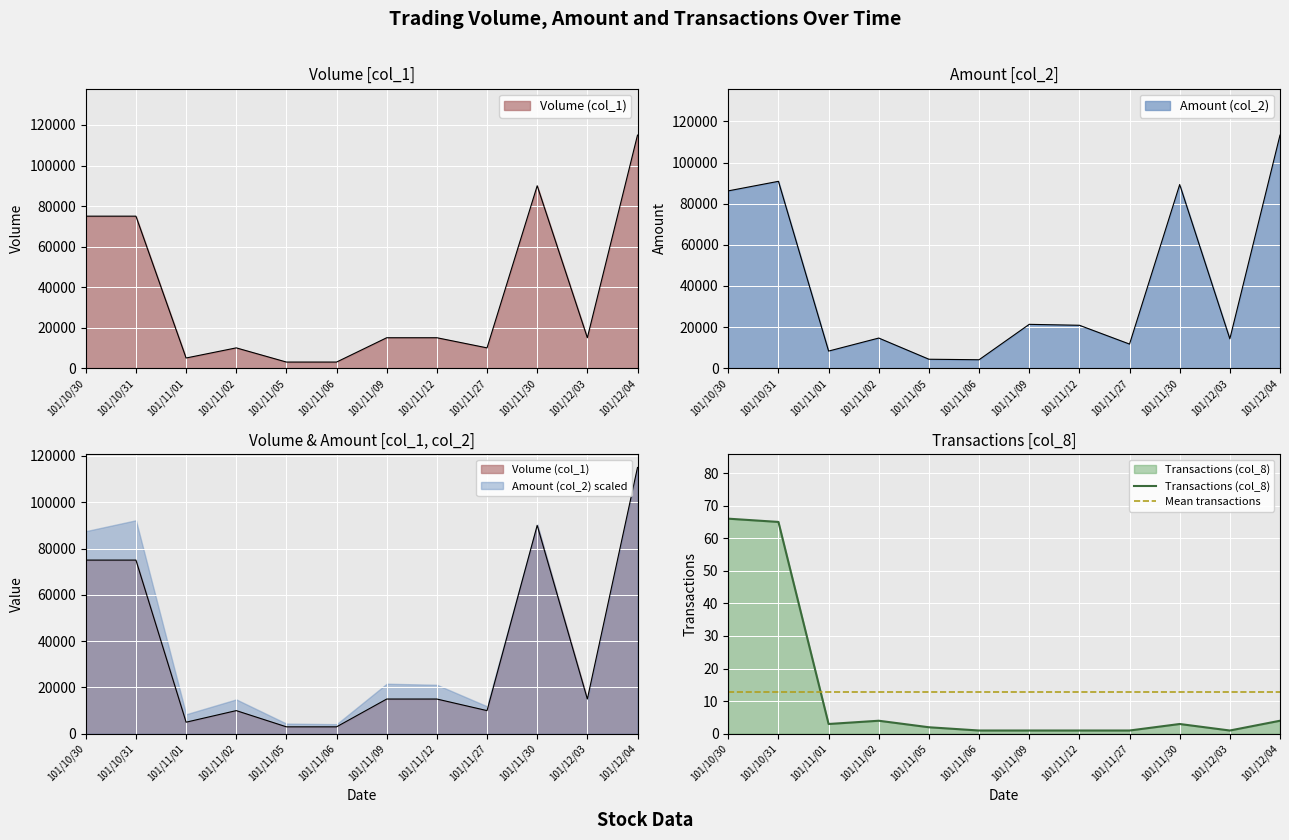

What is the label of the 11th point from the right?

101/10/31